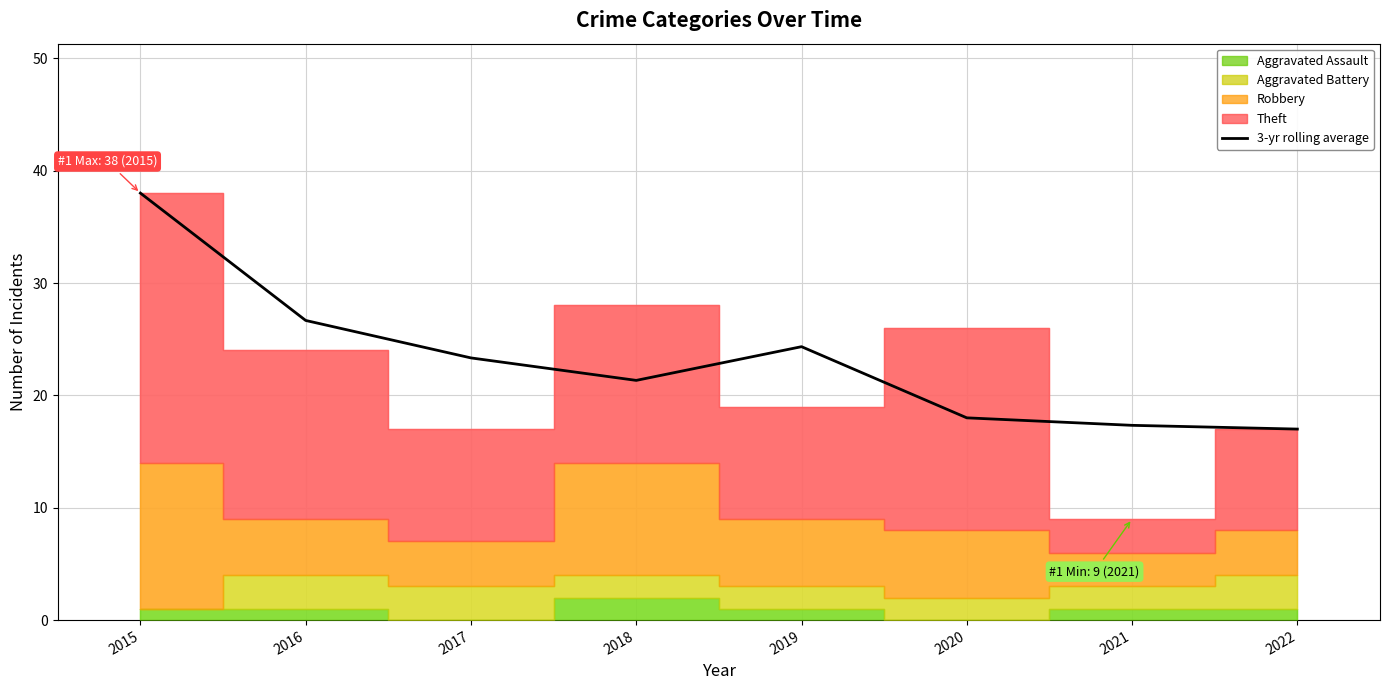

What is the ratio of the value at 2019 to the value at 2020?

1.4